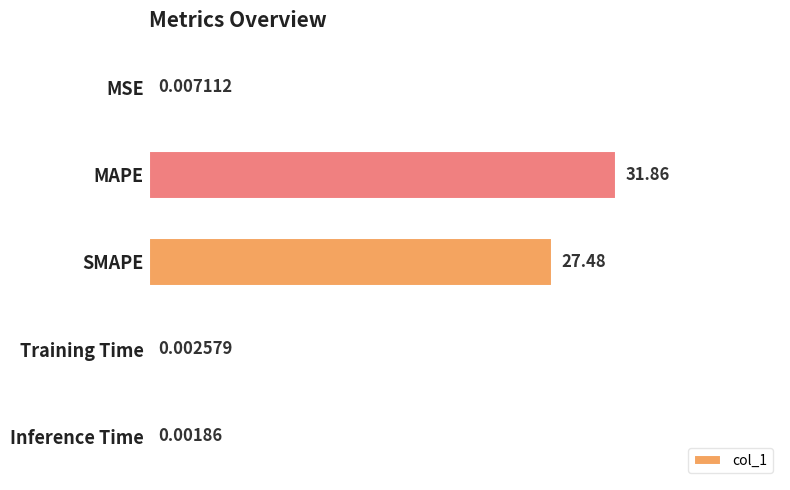

What is the change in value from MAPE to Inference Time?

-31.9